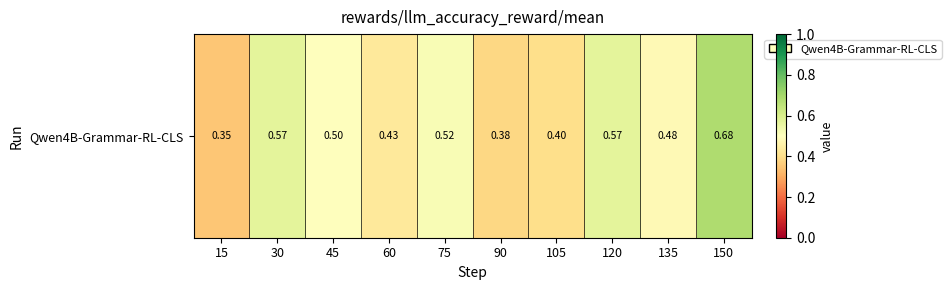

Reading left to right, extract all data points from this chart.

0.3	0.6	0.5	0.4	0.5	0.4	0.4	0.6	0.5	0.7